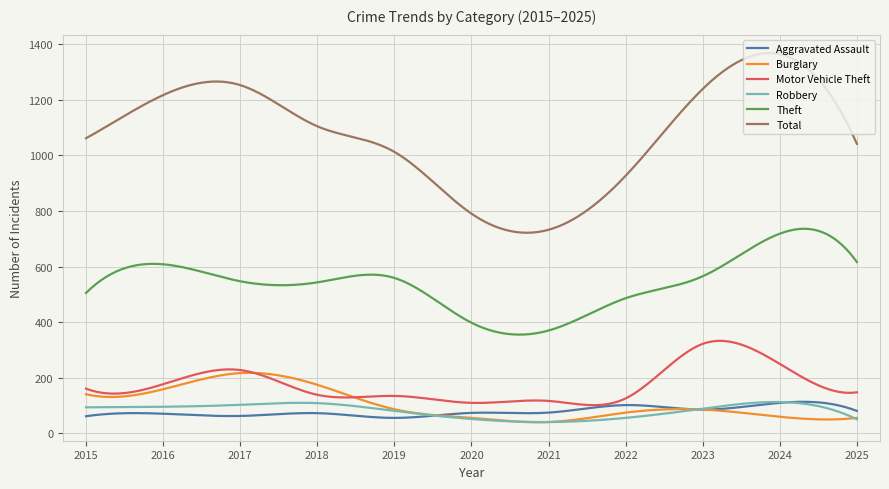

What are all the series names shown in the legend?

Aggravated Assault, Burglary, Motor Vehicle Theft, Robbery, Theft, Total